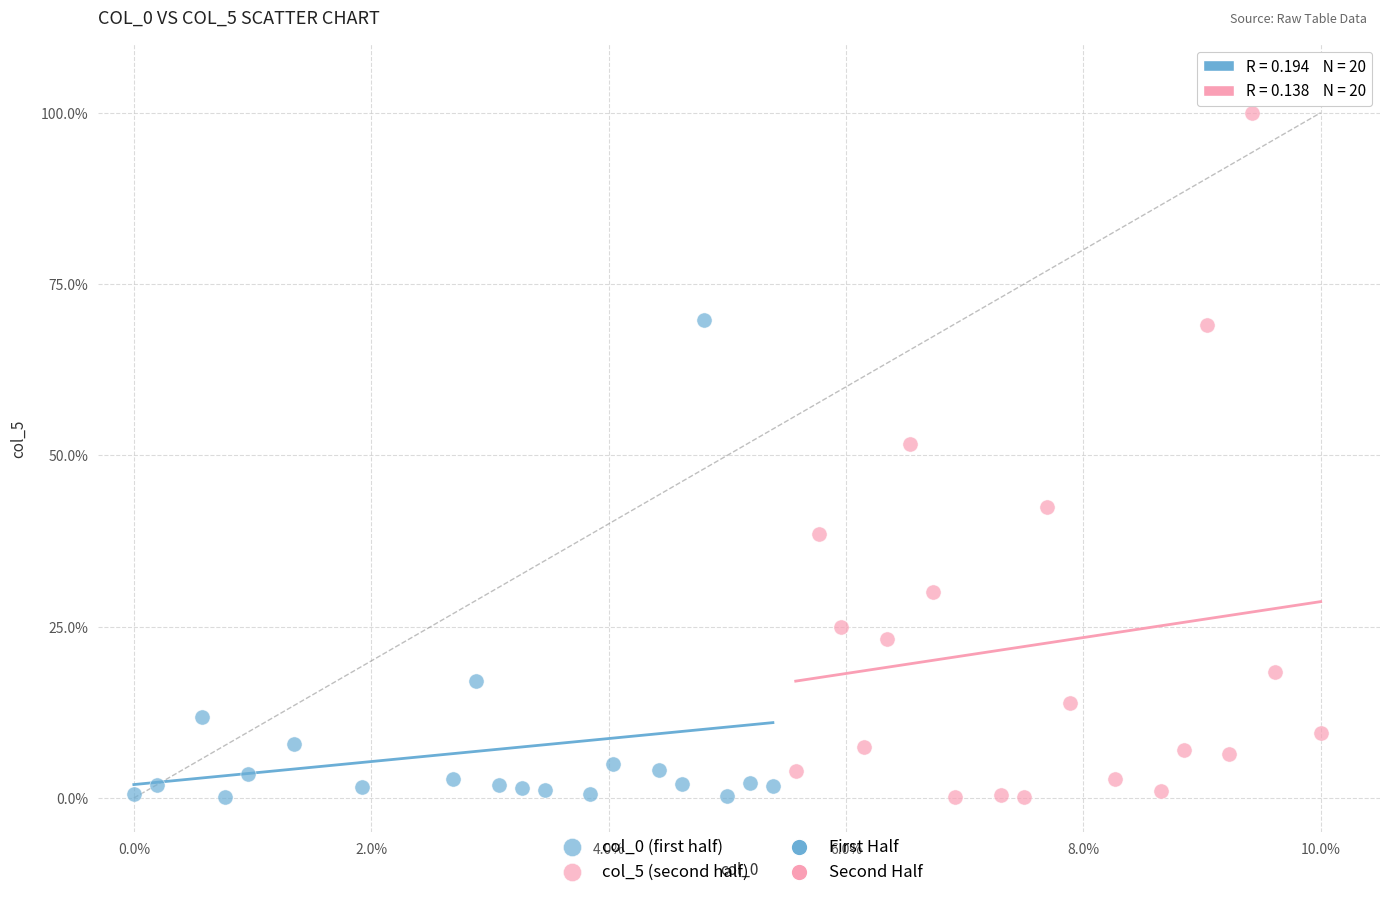

Which series reaches the maximum Y coordinate?

col_5 (second half)